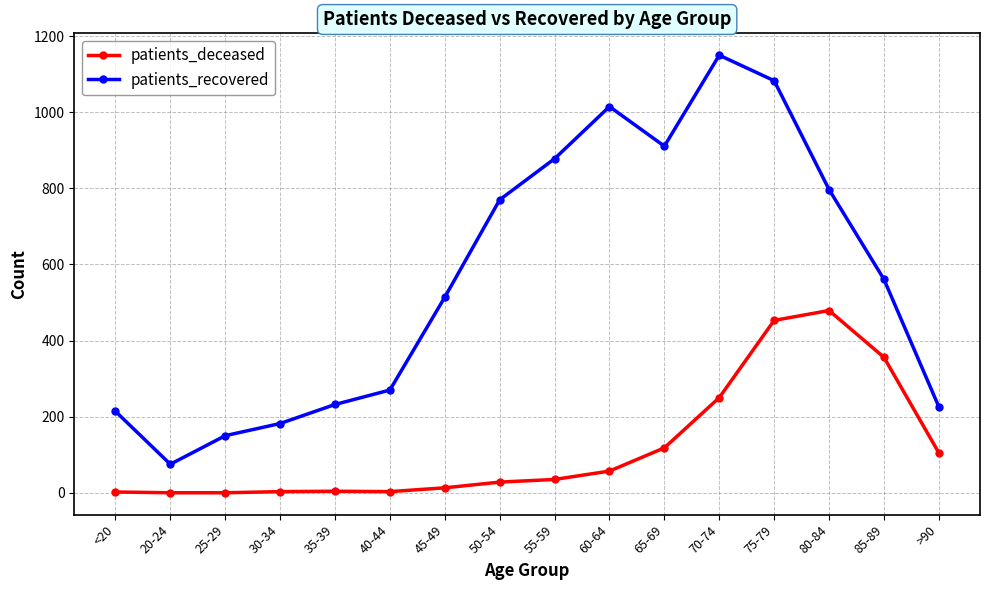

In patients_recovered, how many points are lower than both neighbors (excluding endpoints)?

2